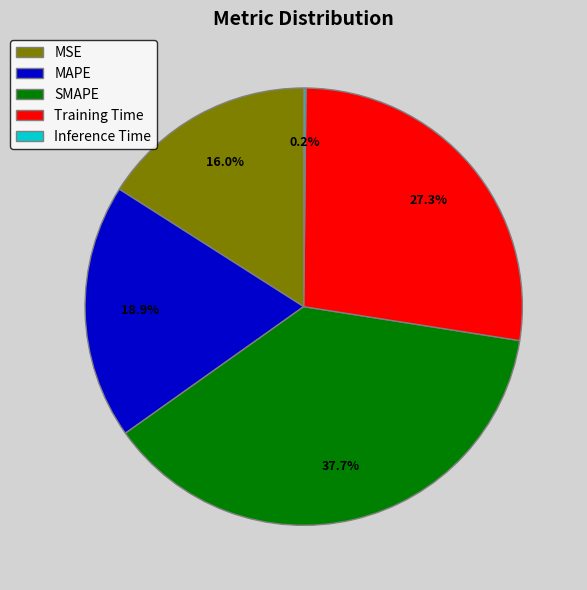

Between SMAPE and MAPE, which is larger?

SMAPE